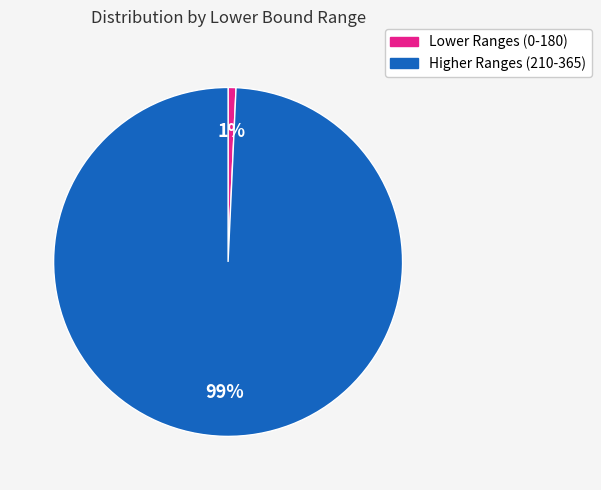

Count the number of slices in the pie.

2